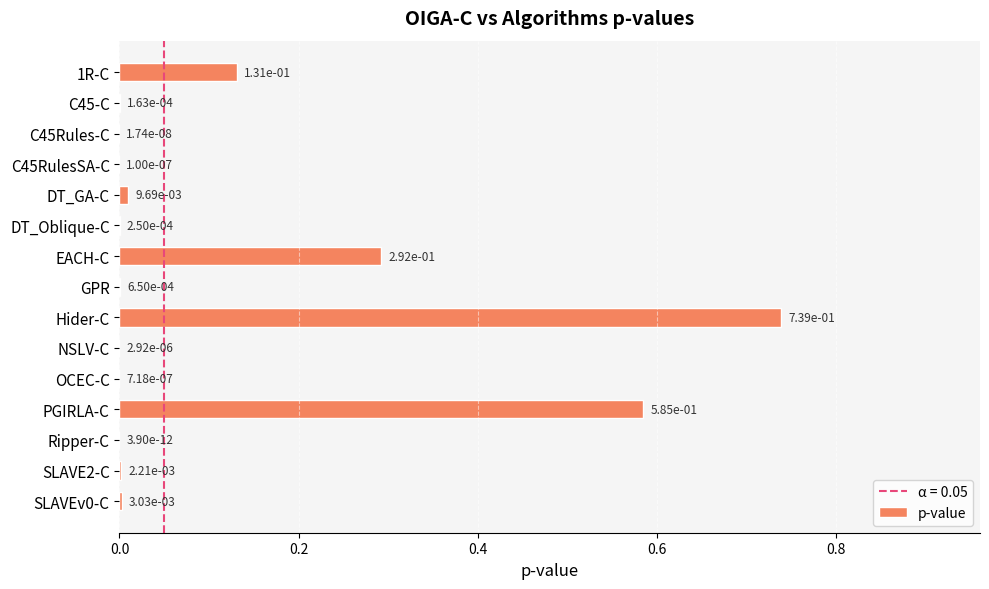

True or false: the data shows 0.4 at Hider-C.

False